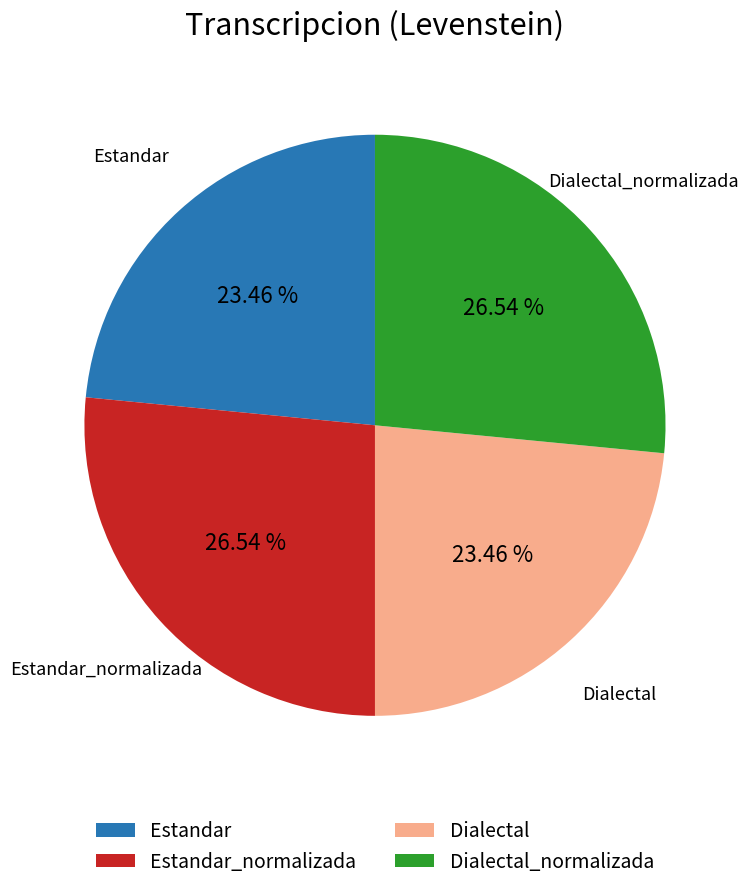

Does Estandar represent more than half of the total?

No